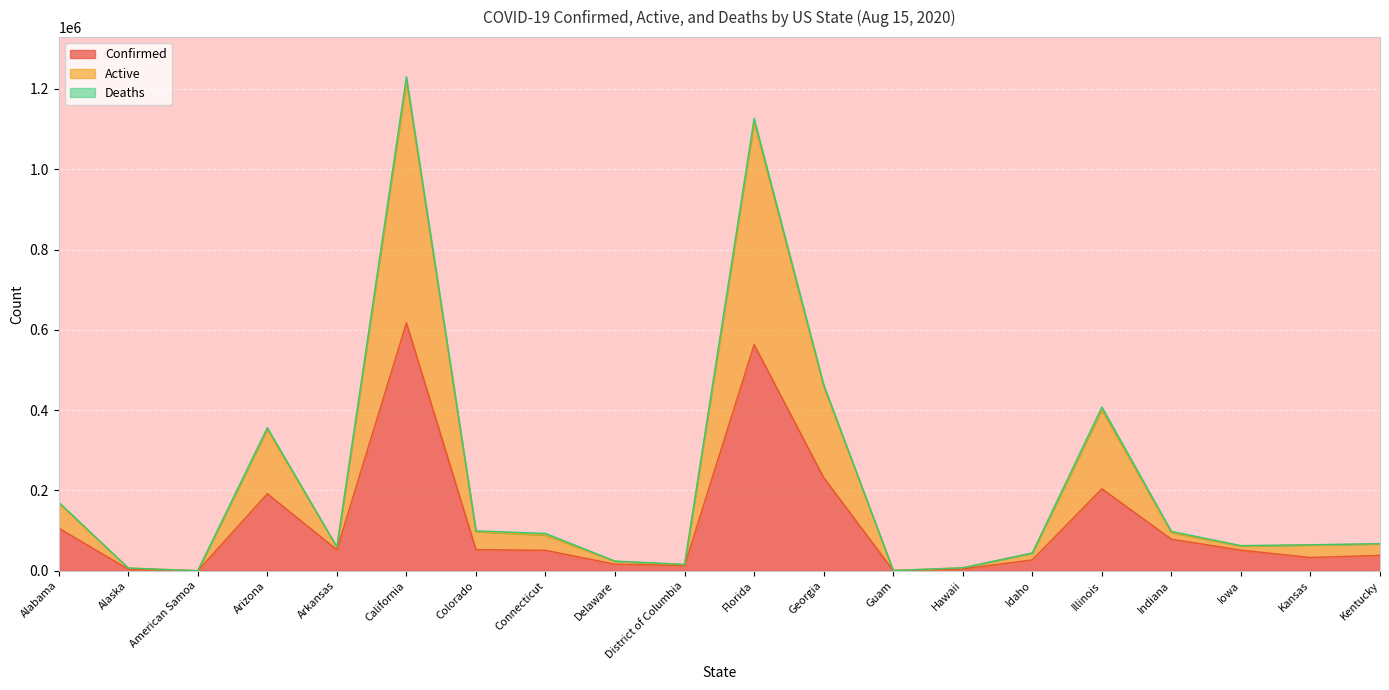

True or false: Confirmed and Active cross at least once.

False